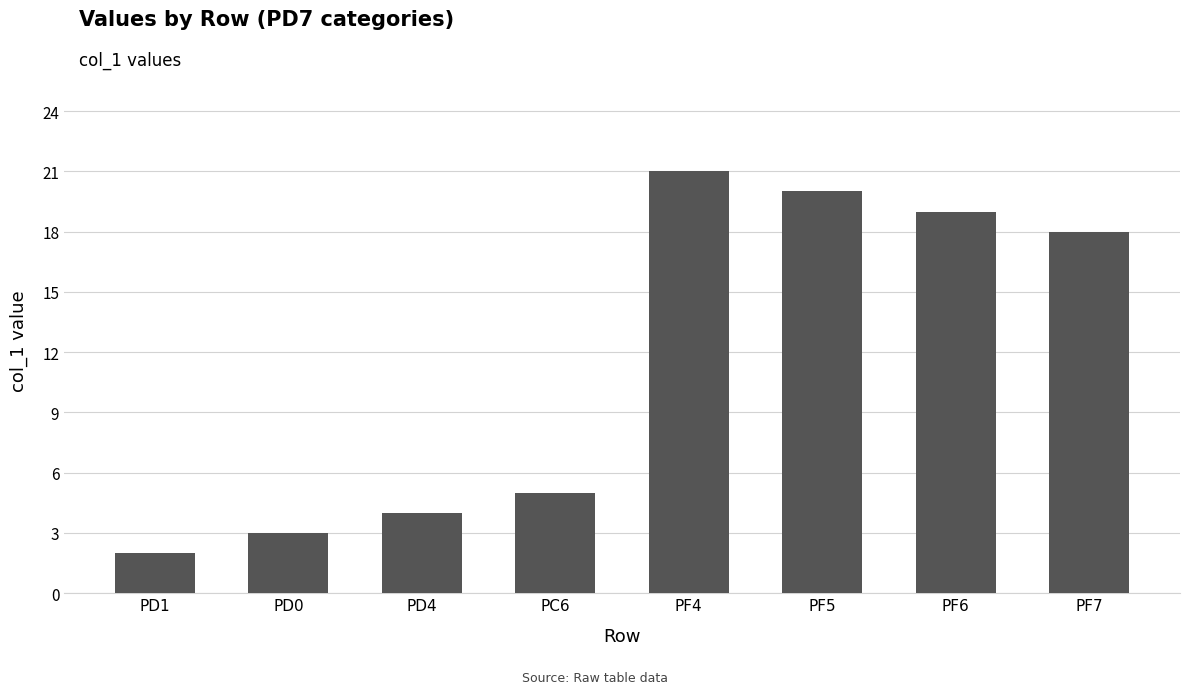

The value at PF6 is 19. True or false?

True